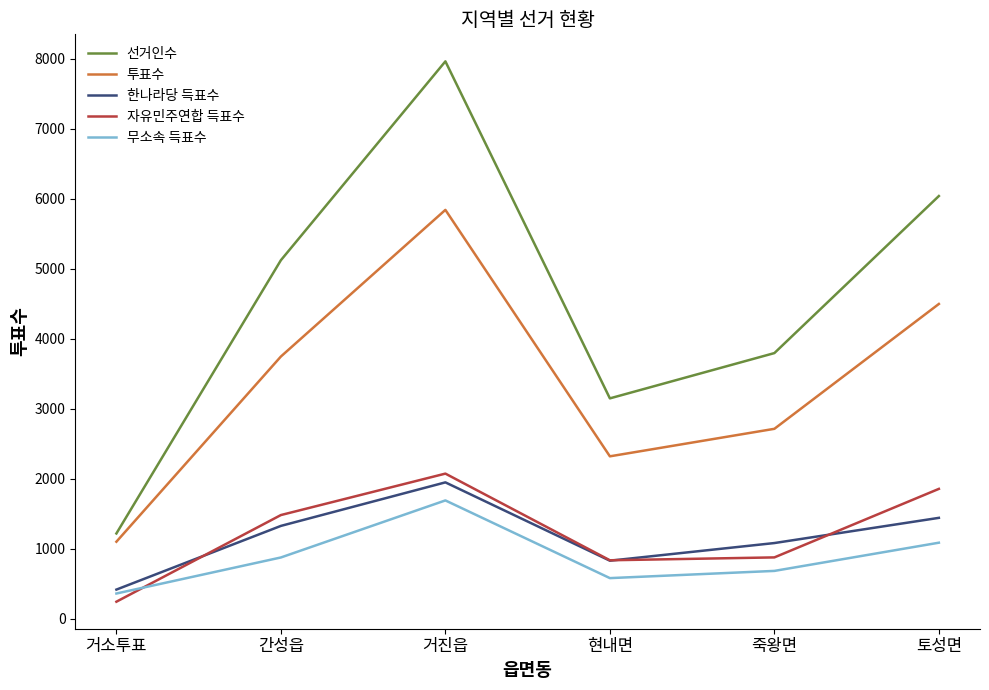

How many lines are shown in the chart?

5